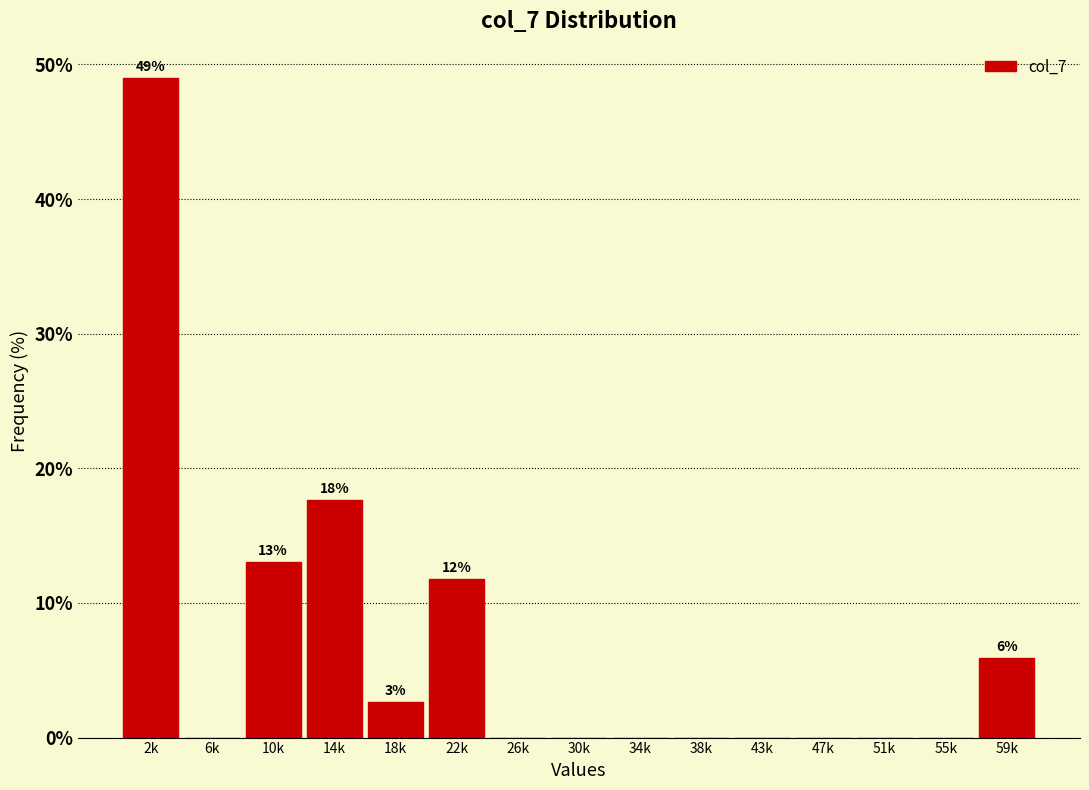

Reading left to right, extract all data points from this chart.

2k=49.0	6k=0.0	10k=13.1	14k=17.6	18k=2.6	22k=11.8	26k=0.0	30k=0.0	34k=0.0	38k=0.0	43k=0.0	47k=0.0	51k=0.0	55k=0.0	59k=5.9